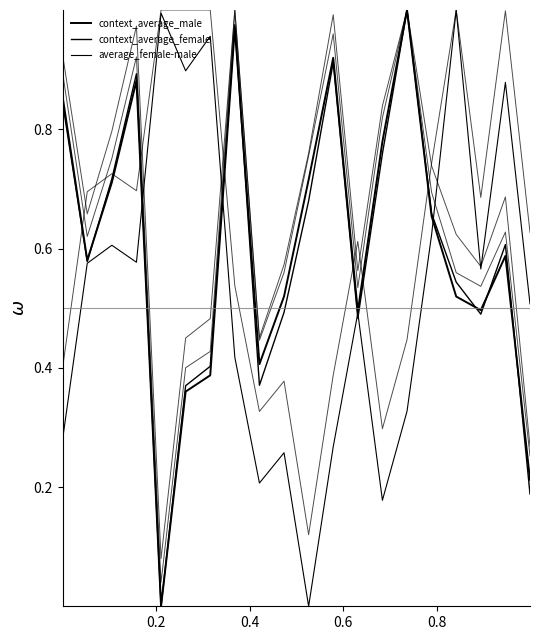

What is the average value of the context_average_female series?

0.6